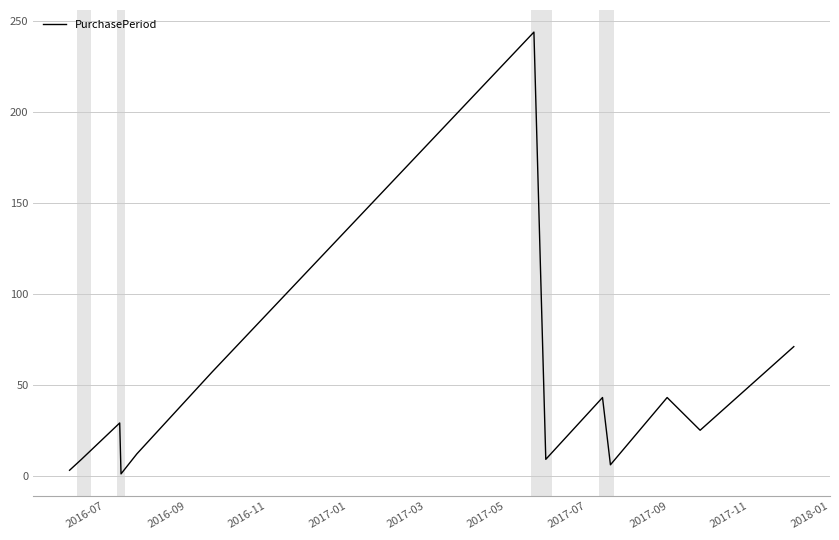

How many lines are shown in the chart?

1